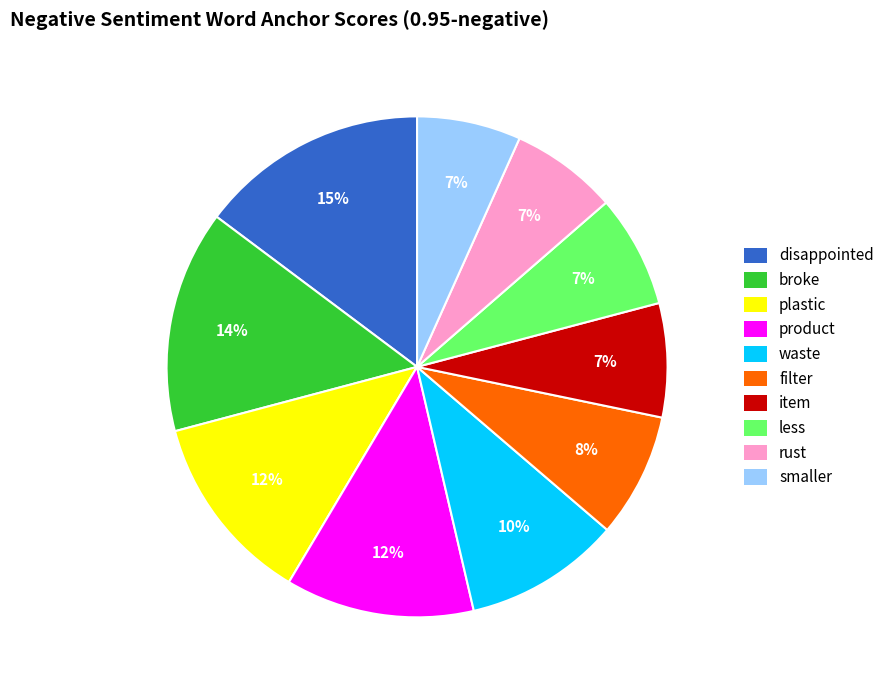

Is the sum of disappointed and broke greater than half?

No